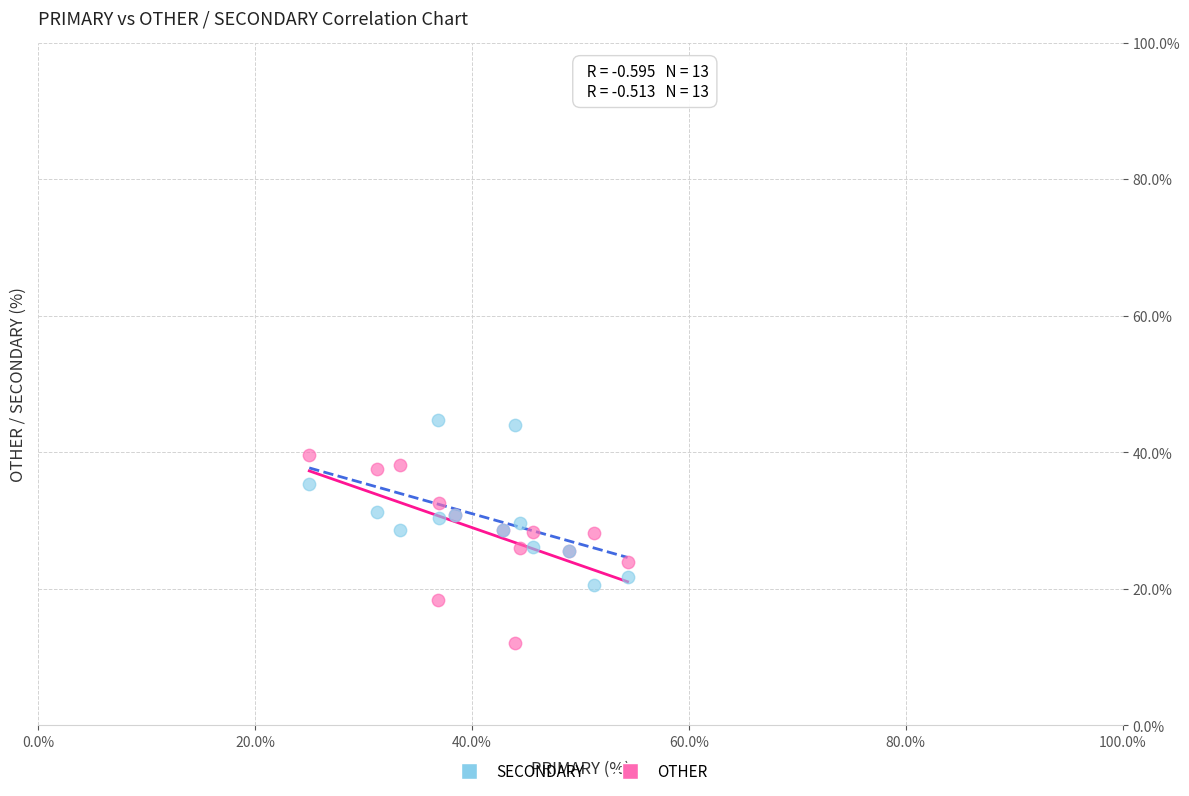

What is the X range (max minus min) for the scatter plot?

29.3